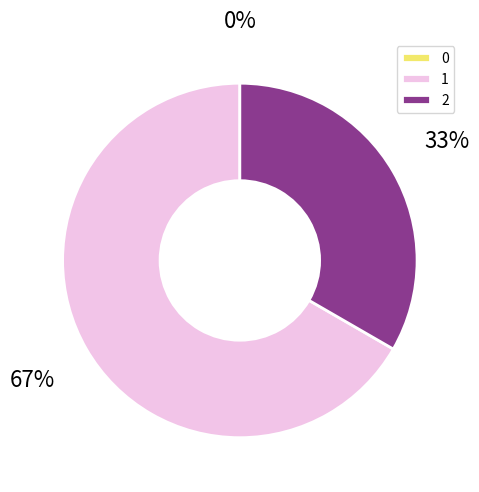

Is the sum of 2 and 1 greater than half?

Yes